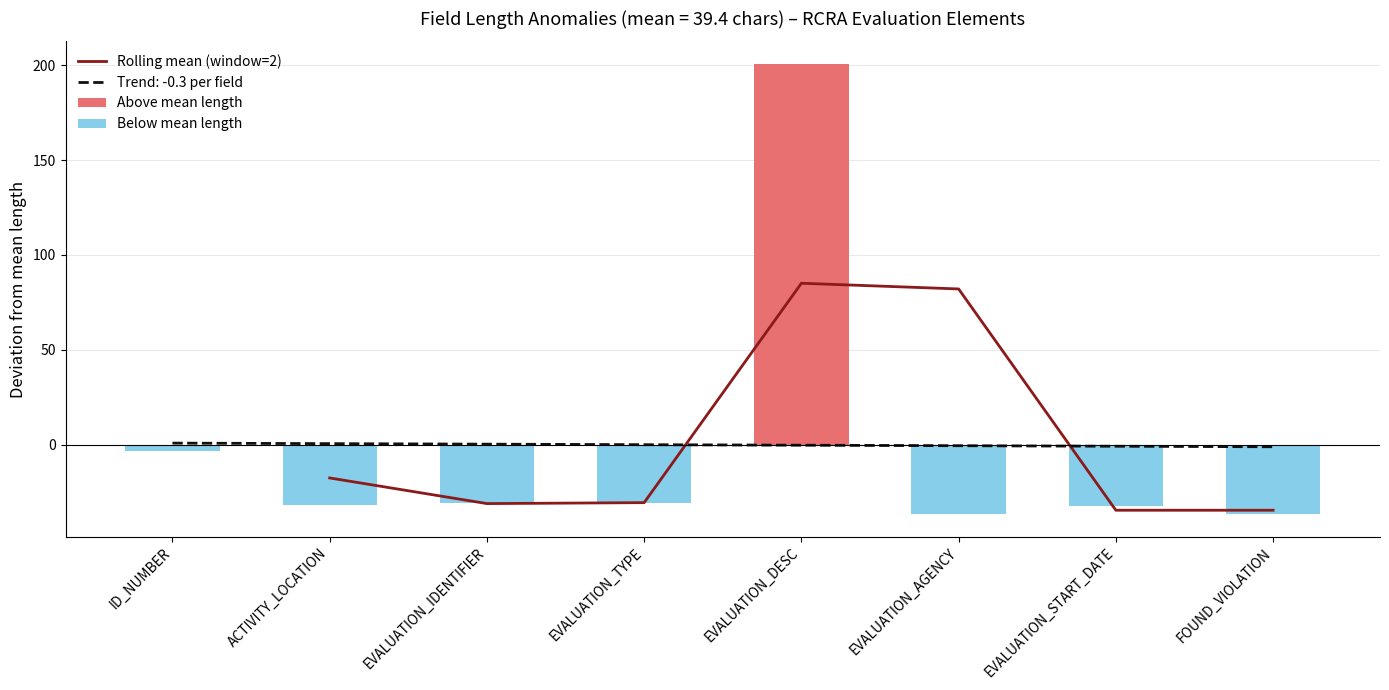

What is the difference between the maximum and second lowest values?

200.6